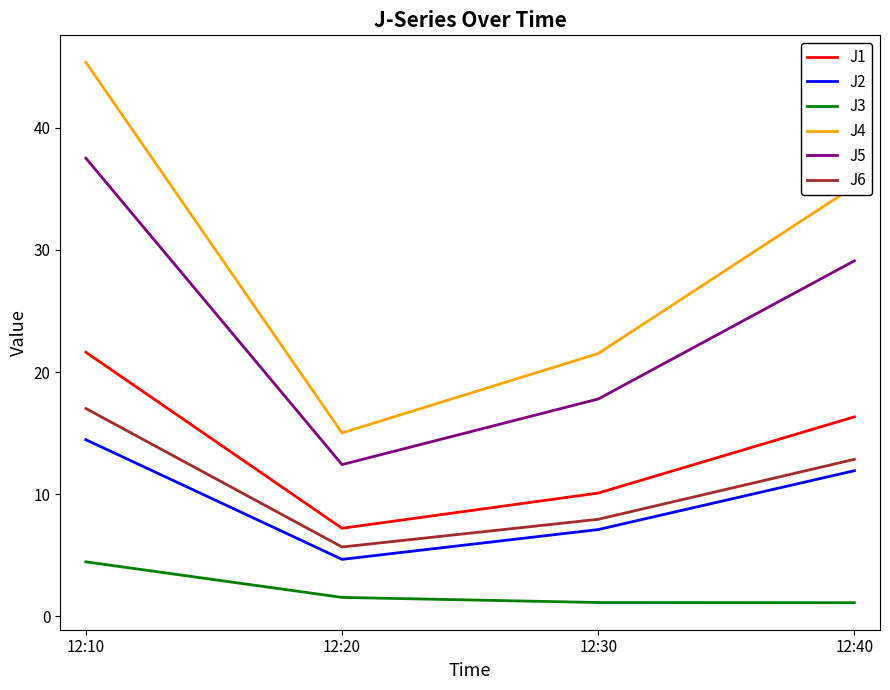

Is it true that J1 equals 10.1 at 12:30?

True